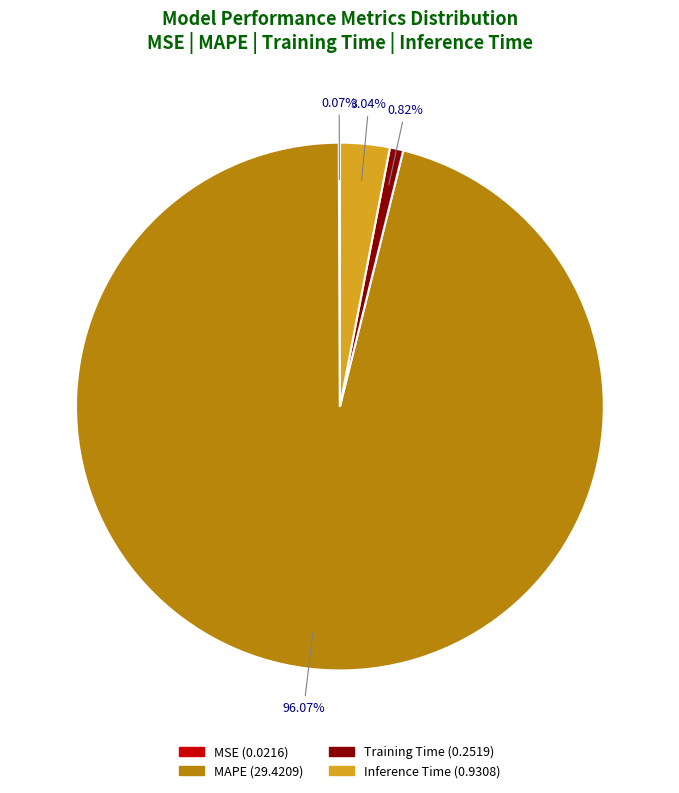

Do MAPE (29.4209) and Inference Time (0.9308) together represent more than half of the pie?

Yes